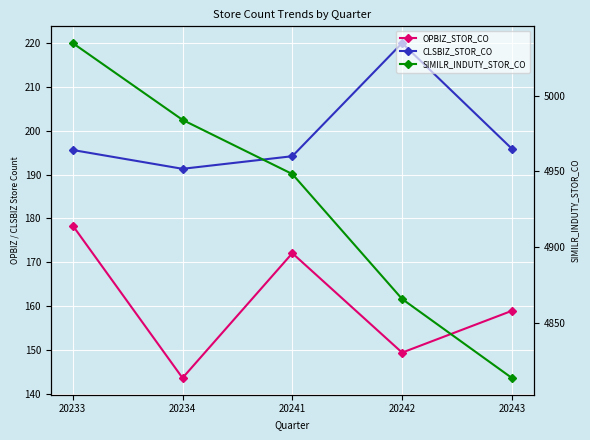

The value of OPBIZ_STOR_CO at 20242 is 259.8. True or false?

False